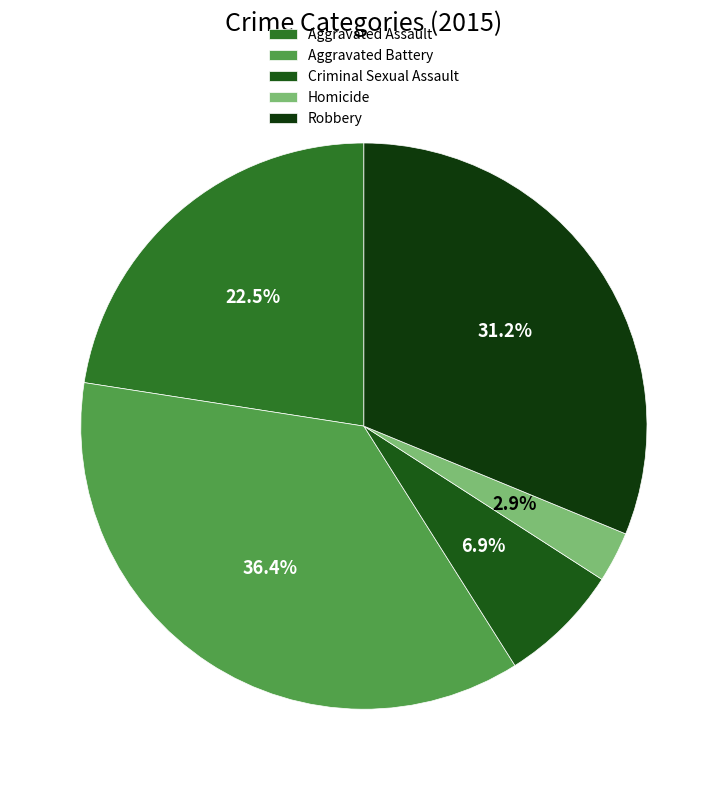

What is the total percentage of Aggravated Battery and Homicide?

39.3%